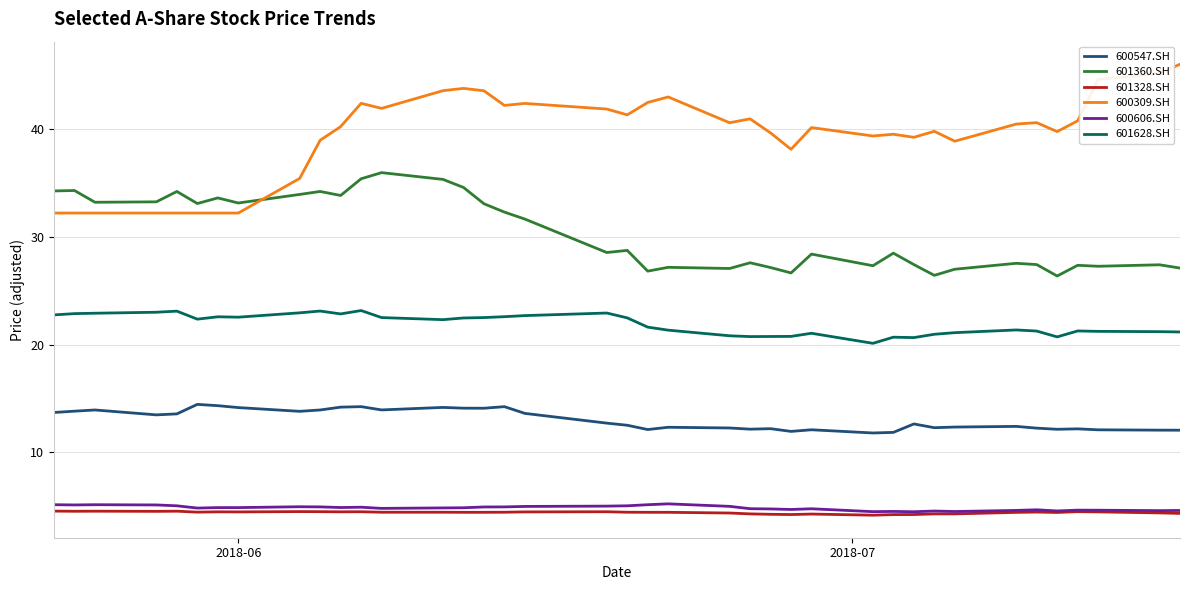

What are all the series names shown in the legend?

600547.SH, 601360.SH, 601328.SH, 600309.SH, 600606.SH, 601628.SH